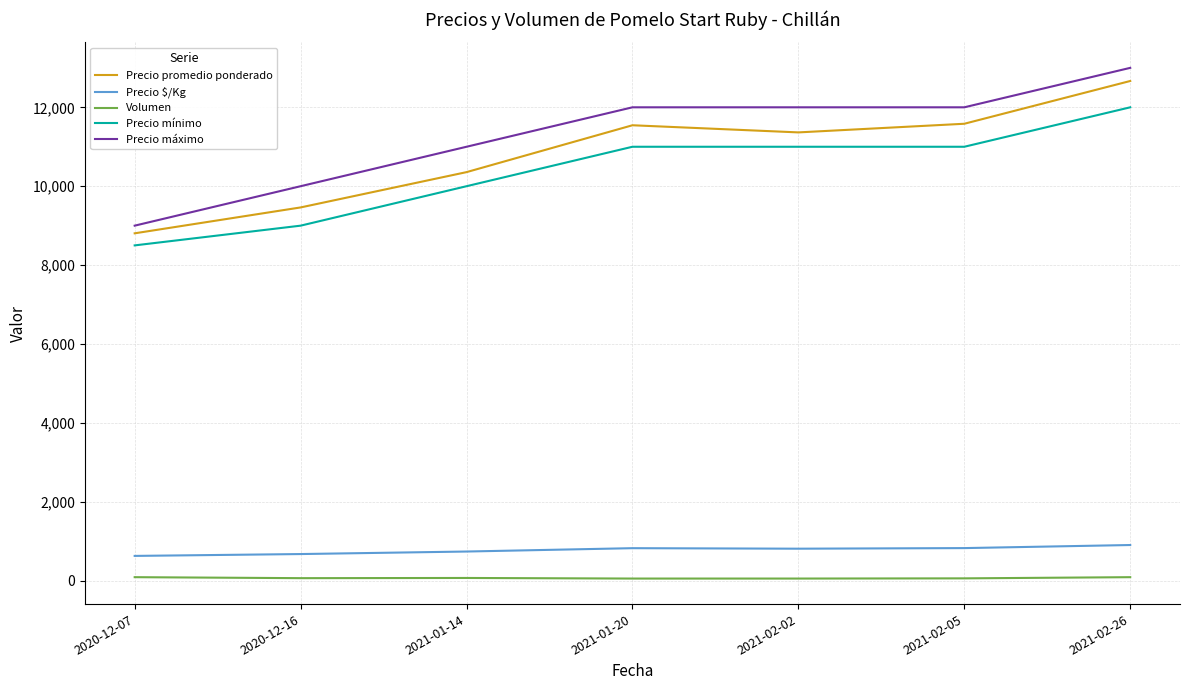

What is the sum of all Precio promedio ponderado values?

75784